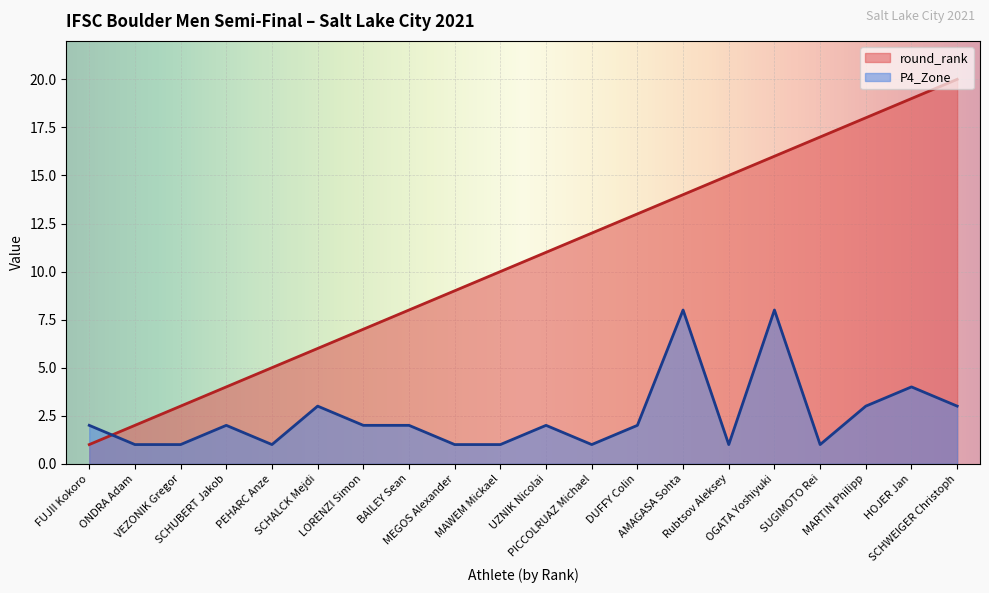

Is it true that P4_Zone equals 2 at PEHARC Anze?

False